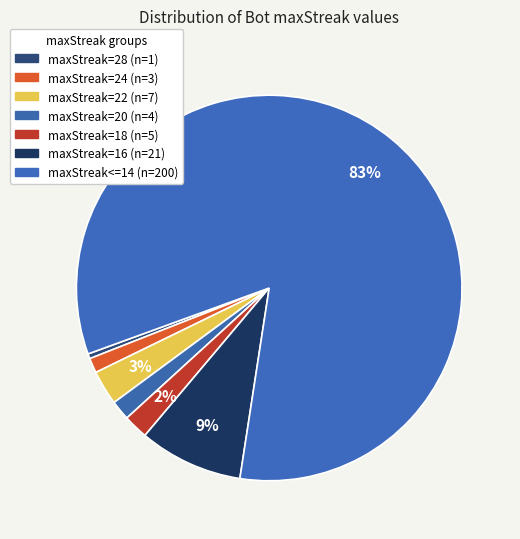

Is maxStreak=20 the majority of the pie?

No